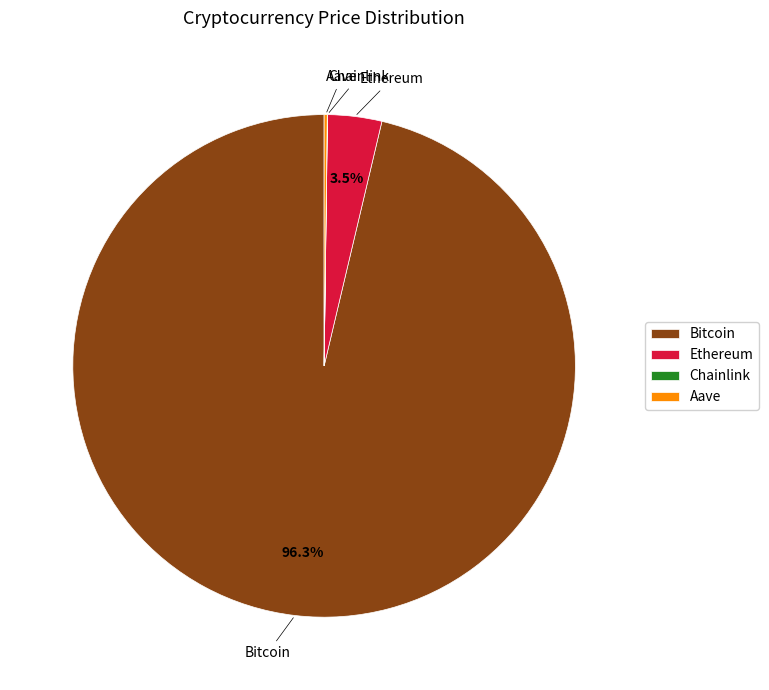

What is the majority slice?

Bitcoin